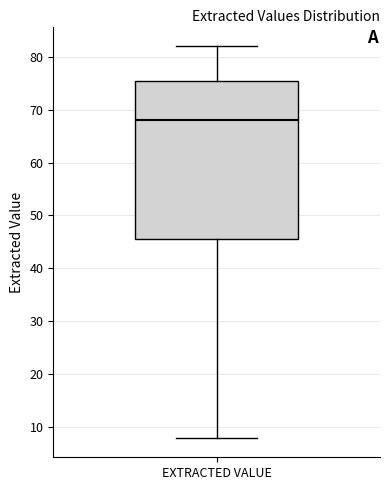

Transcribe this box plot: give where the median line is, the range the box spans, and where the two whiskers end, as read against the y-axis. The values are not printed on the chart, so give them approximately, as read against the axis.

median 68, box 46 to 76, whiskers 8 to 82